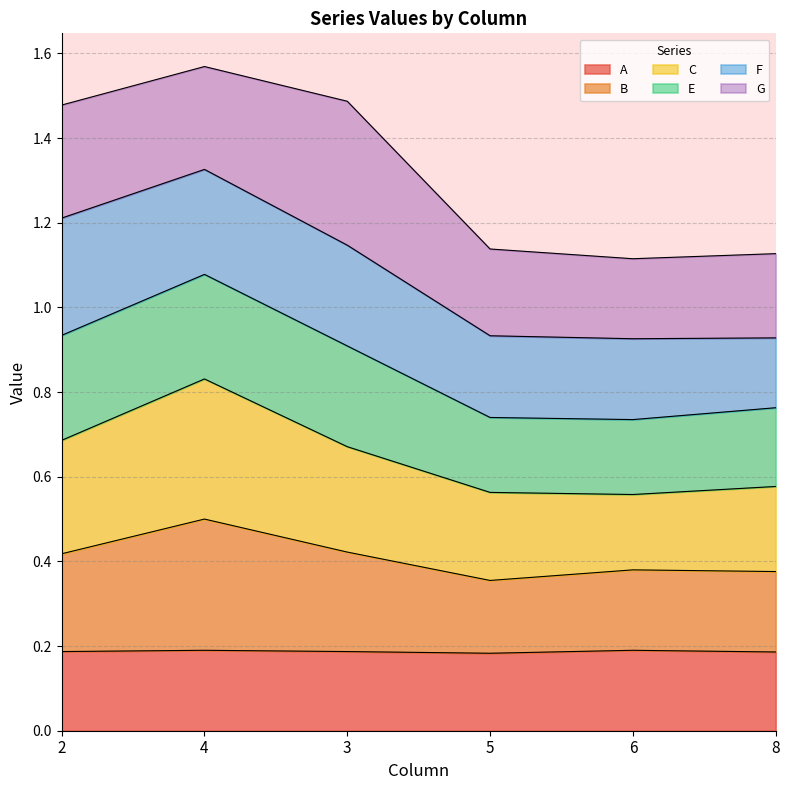

Is it true that A equals 0.1 at 4?

False